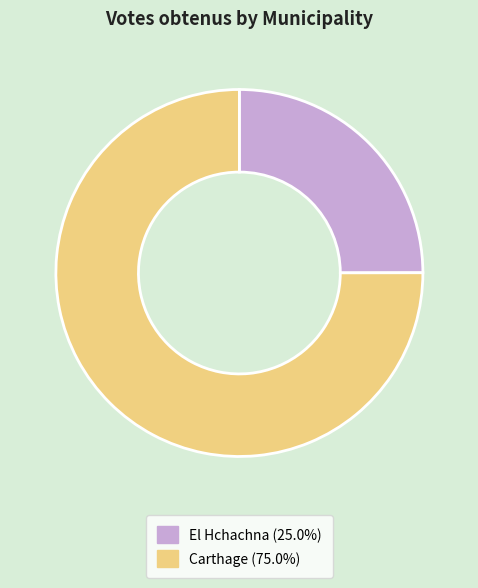

Which has a higher value, El Hchachna or Carthage?

Carthage